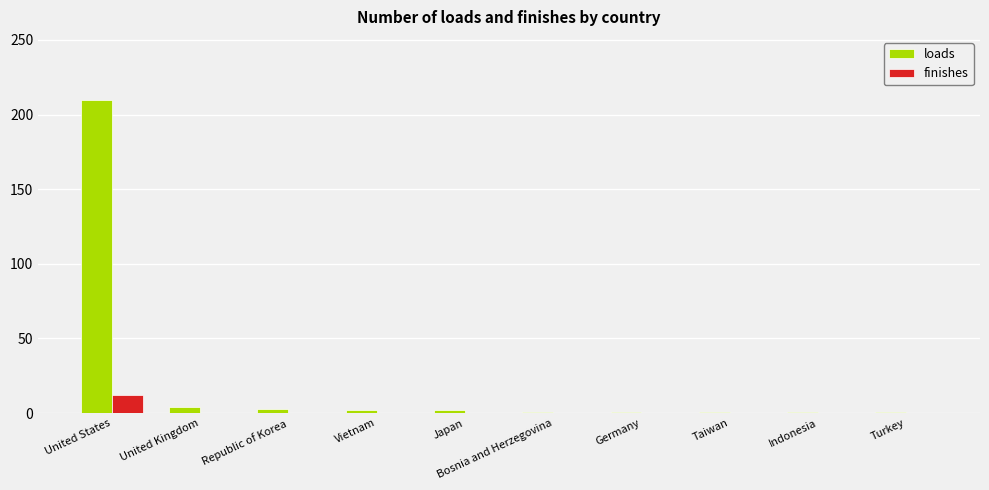

Which series has the largest total across all categories?

loads